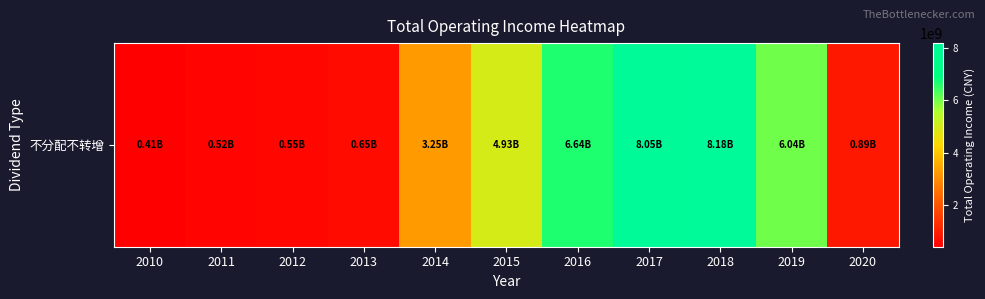

Reading left to right, transcribe all the data shown in this chart.

412982087.4	516526512.7	548051236.8	646788255.0	3248151959.6	4934501672.4	6636010096.4	8045318644.2	8179620906.9	6035553540.9	889571902.1